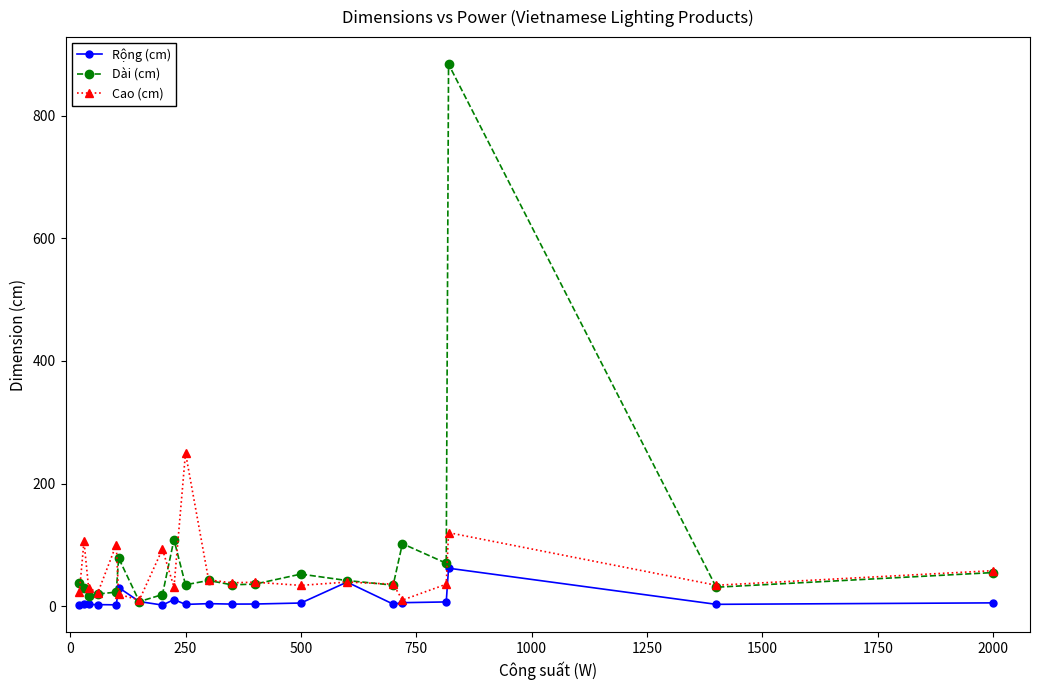

True or false: Cao (cm) has more than 2 points higher than both neighbors.

True